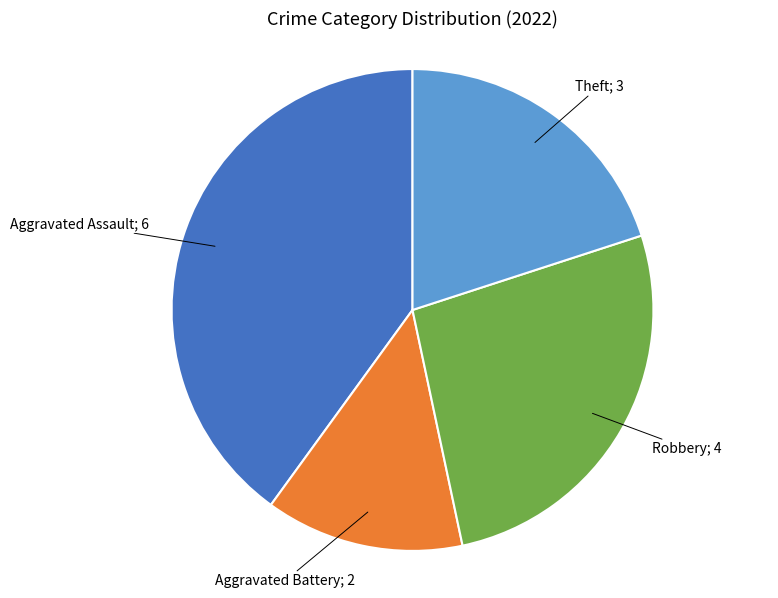

Does any single category account for the majority?

No